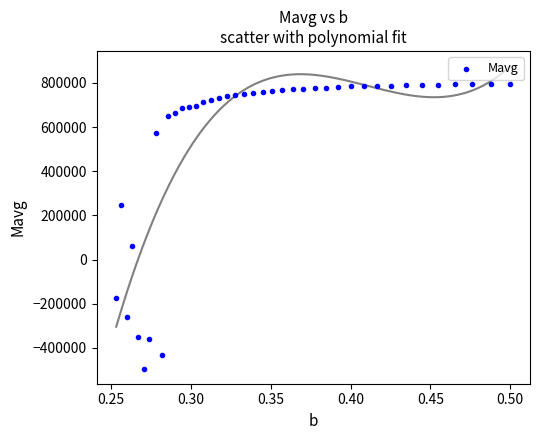

What is the range of Y values (max minus min)?

1289372